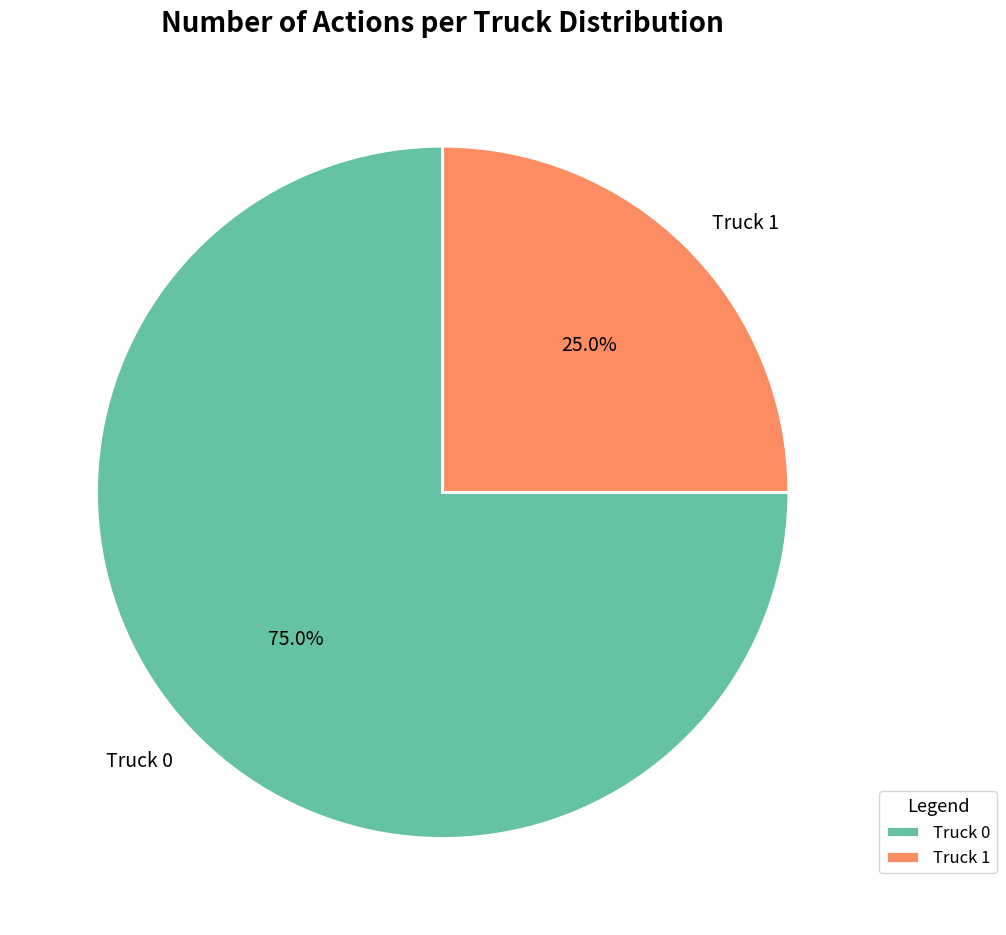

How many slices are in this pie chart?

2